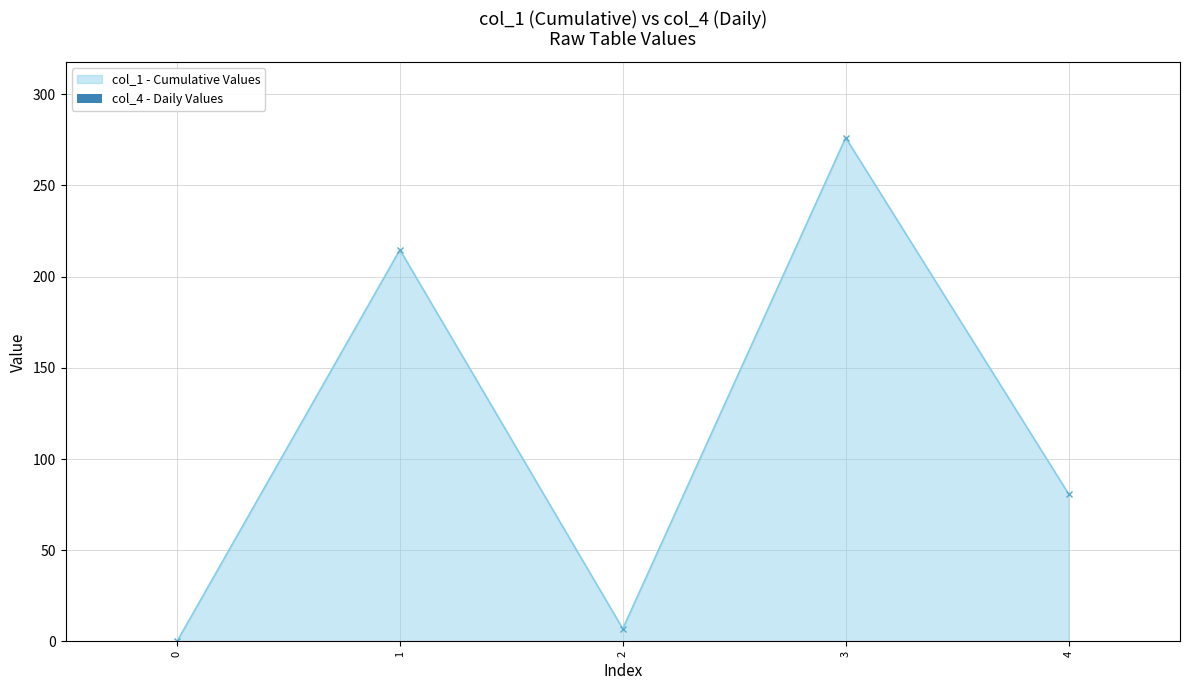

Reading left to right, list all the values displayed in this chart.

0.0	214.7	7.0	276.1	80.9